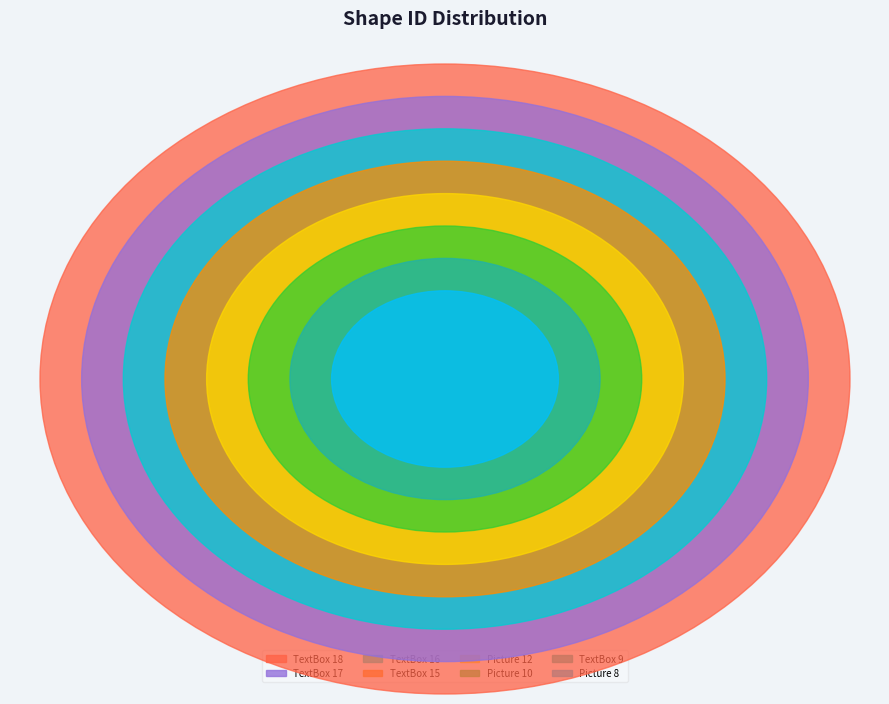

To the nearest percent, what is the combined percentage of Picture 12 and Picture 8?

19%